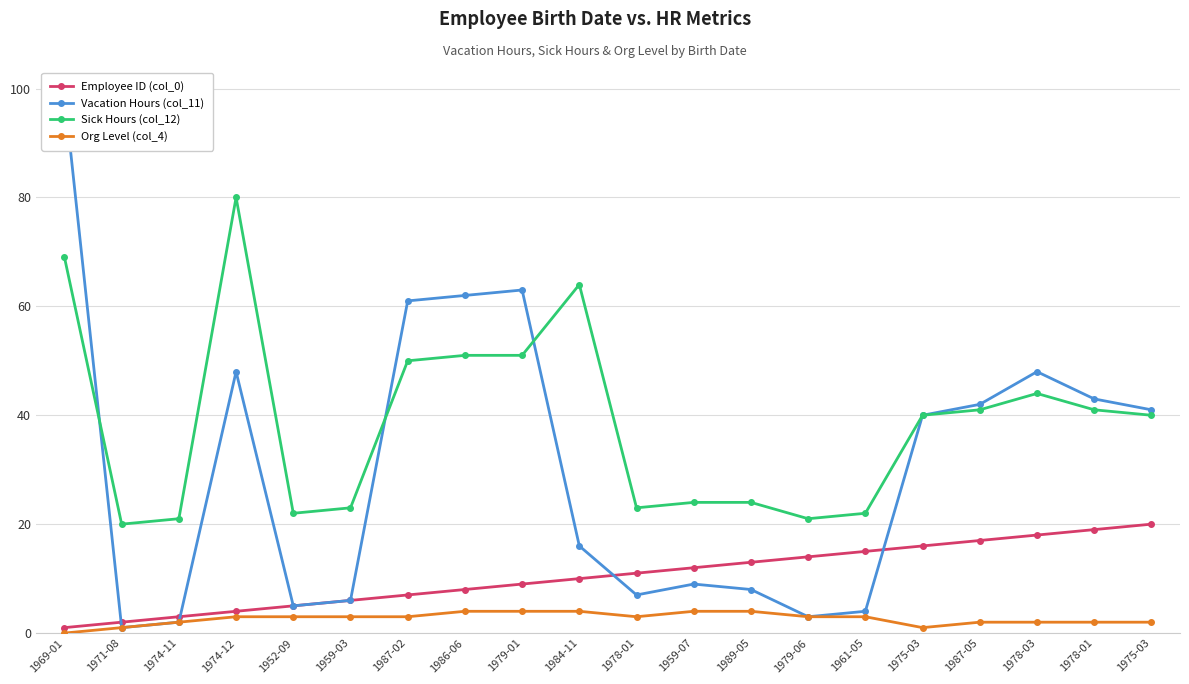

How many data points in Sick Hours (col_12) are above 40?

9